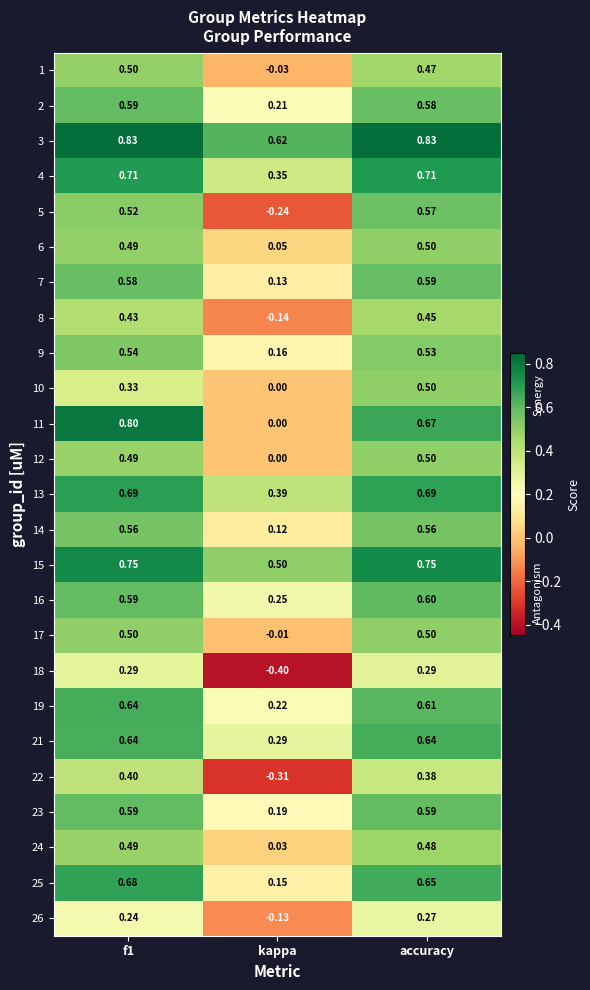

Where is 11 nearest to the value 0?

kappa